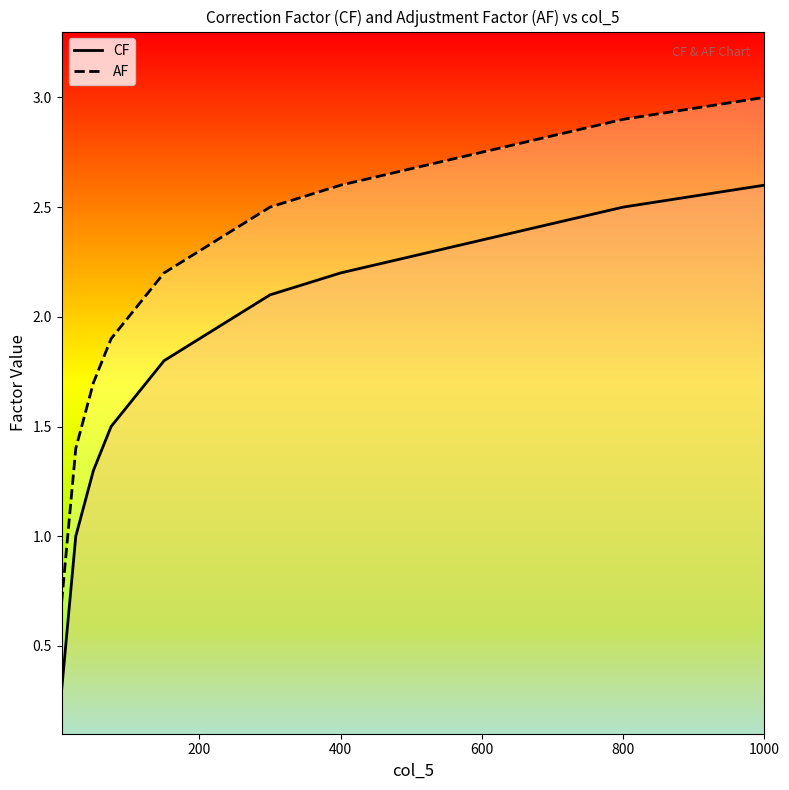

True or false: AF and CF intersect in this chart.

False